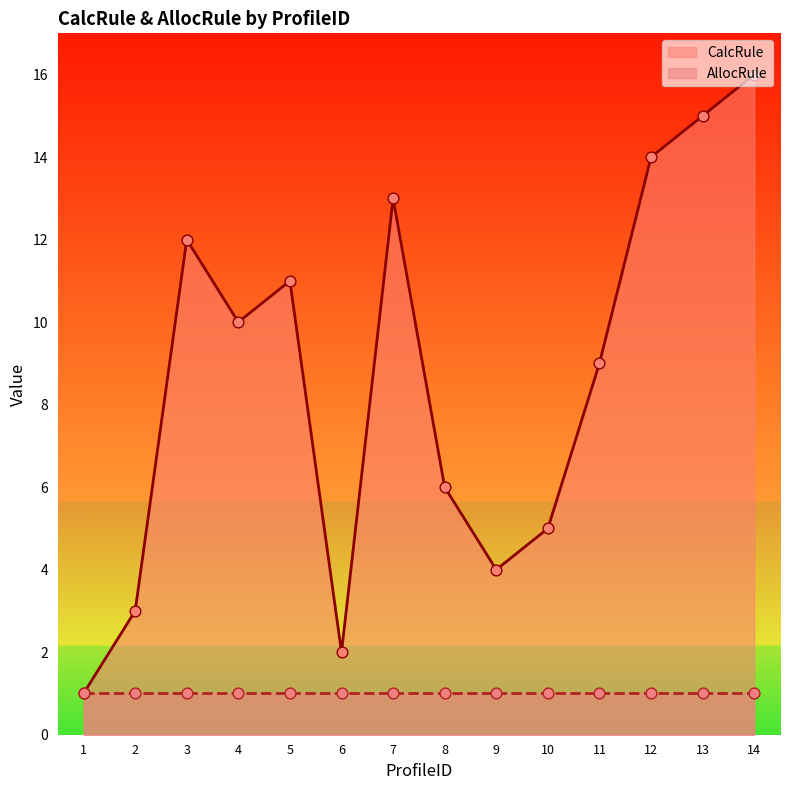

What is the change in value from 10 to 12?

+9